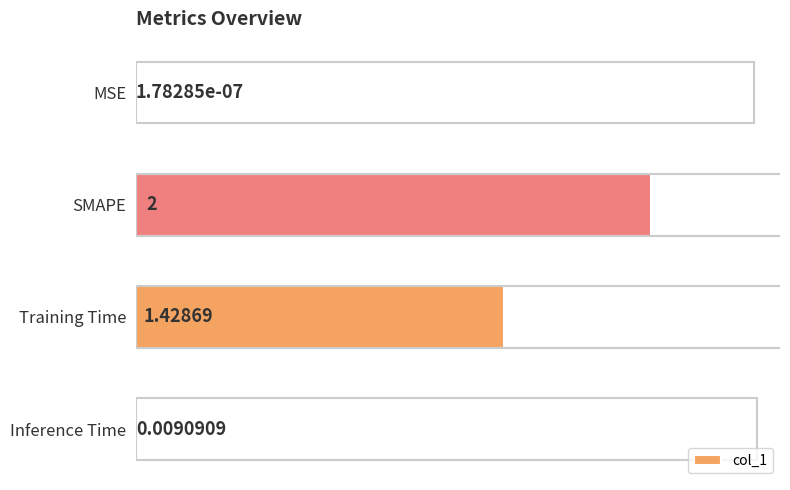

How many categories are shown in the chart?

4